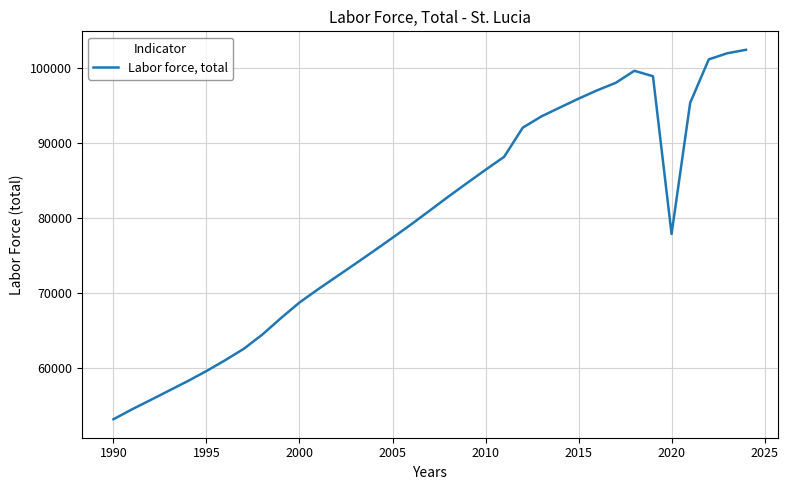

What is the greatest value displayed?

102438